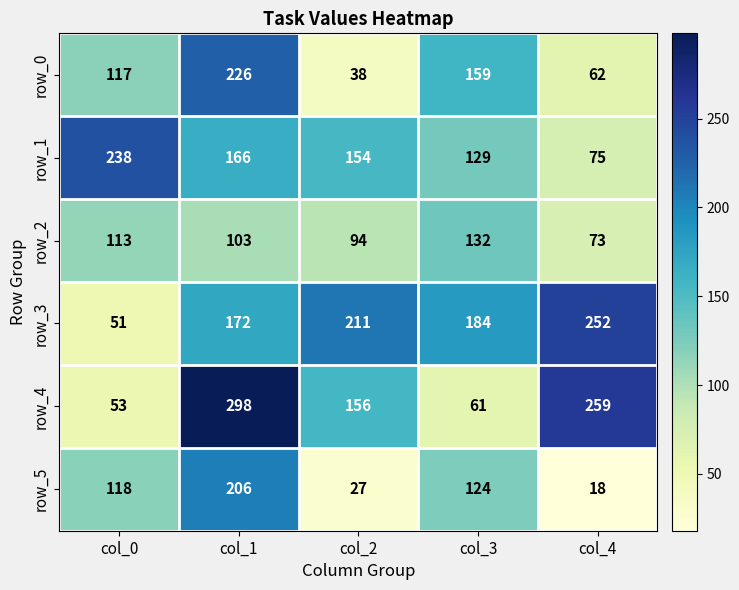

What is the maximum value shown in the chart?

298